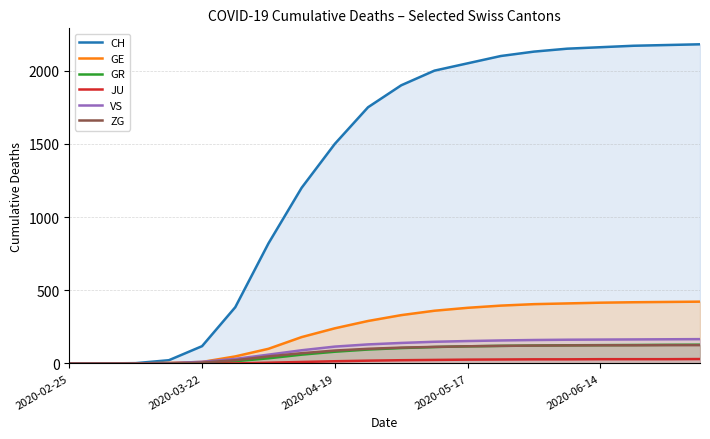

What are all the series names shown in the legend?

CH, GE, GR, JU, VS, ZG